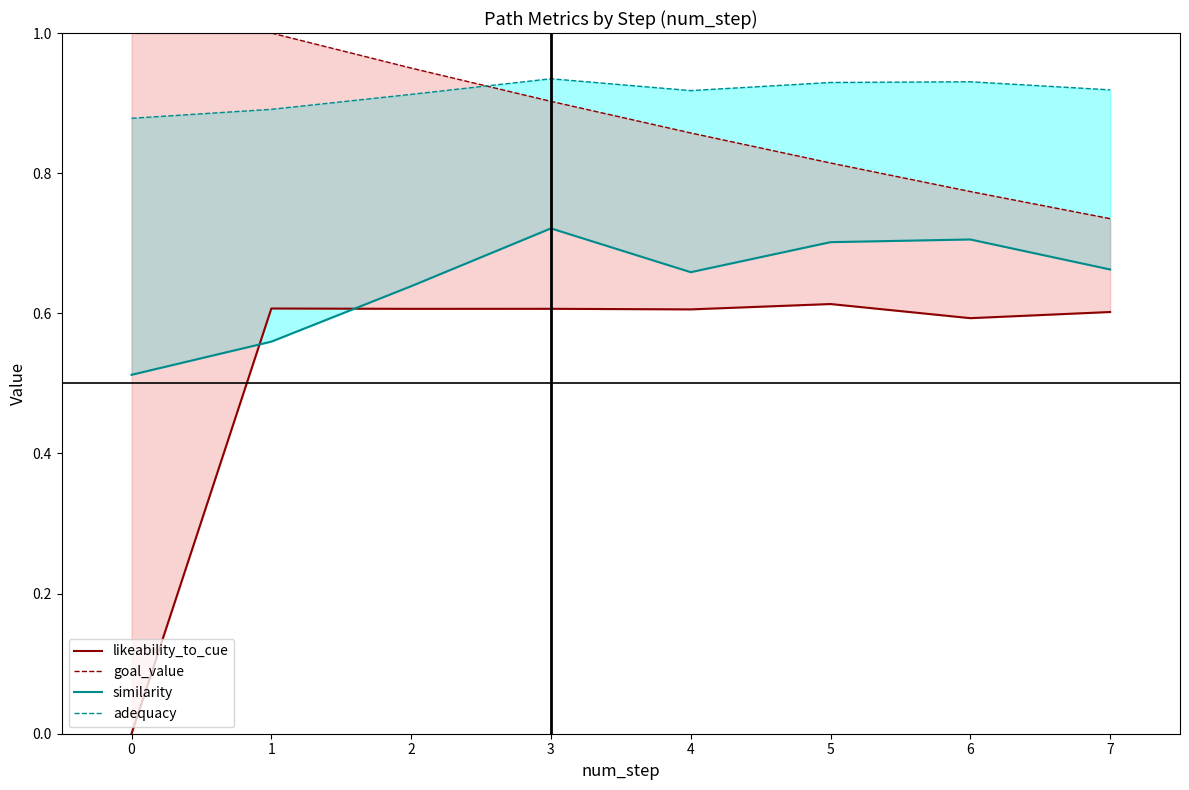

What is the value of the similarity point at the 8th from the left?

0.7